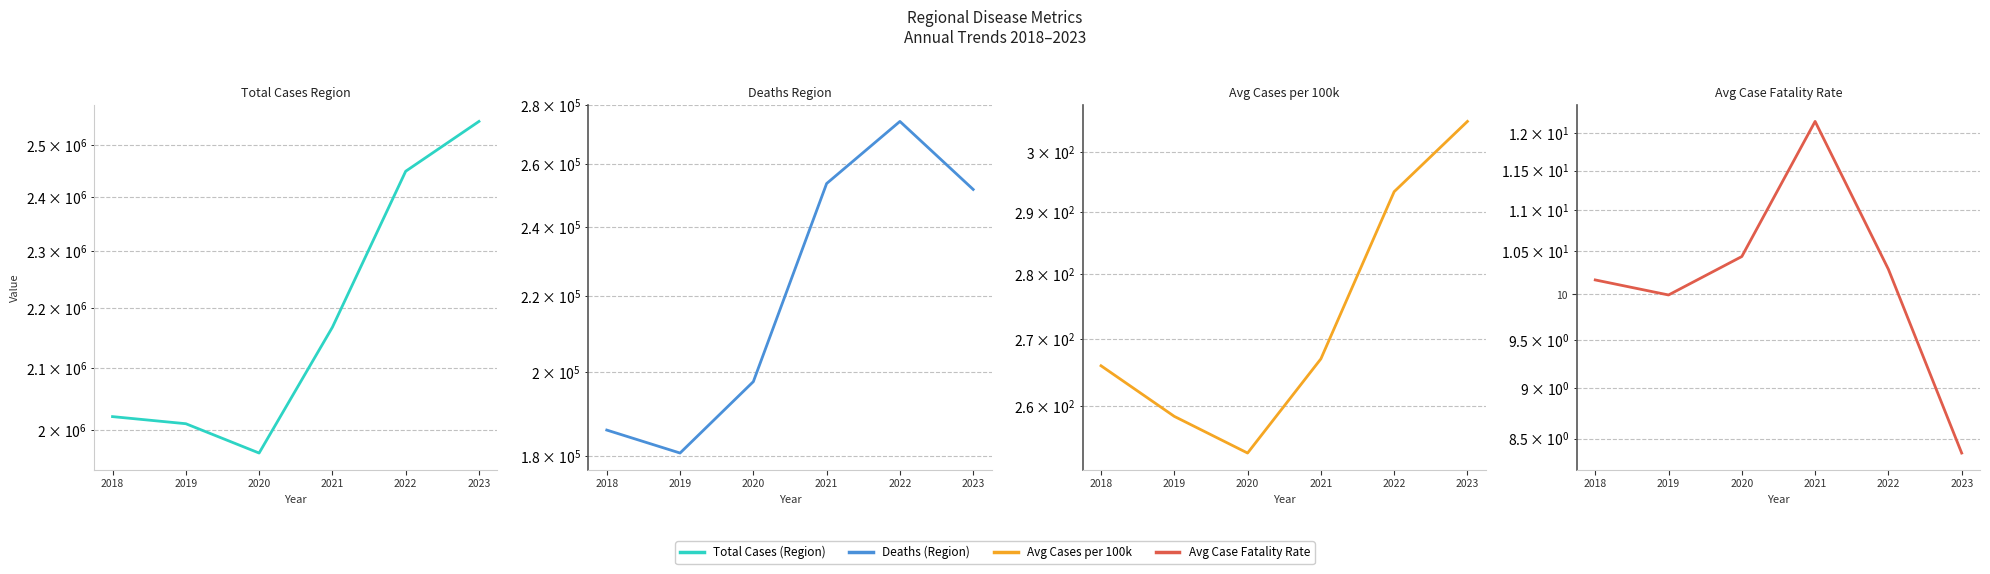

At how many categories does at least one series exceed 1559940?

6